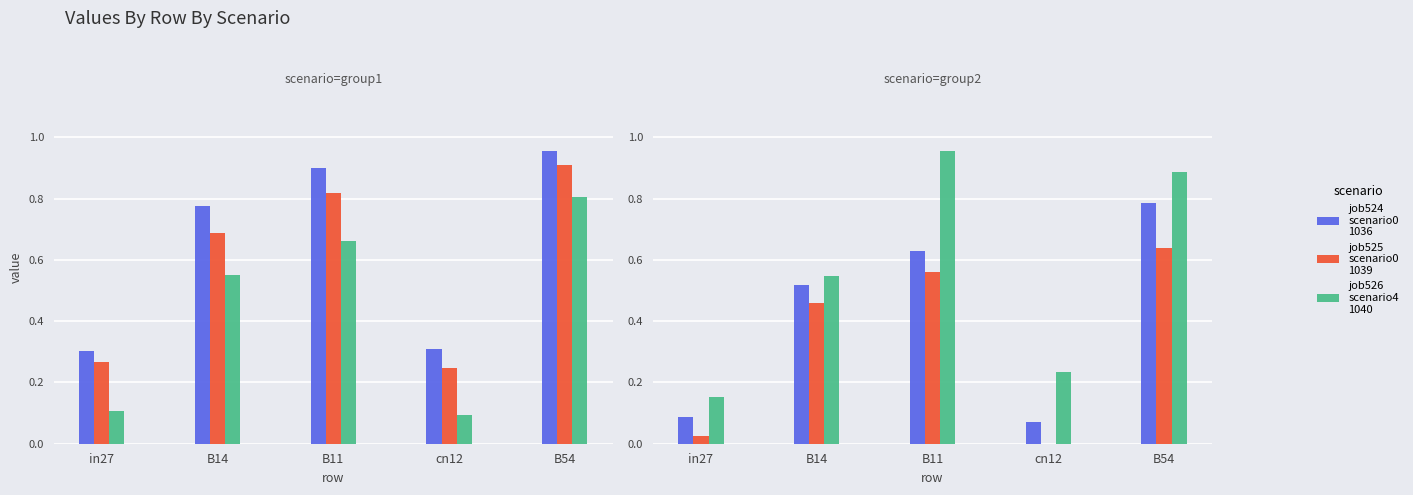

Does the chart contain stacked bars?

No